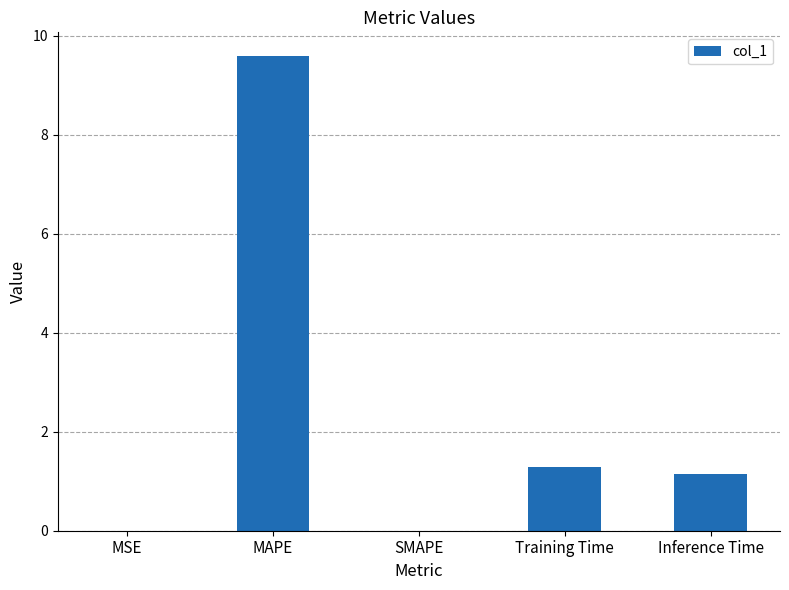

What is the change in value from MAPE to Training Time?

-8.3